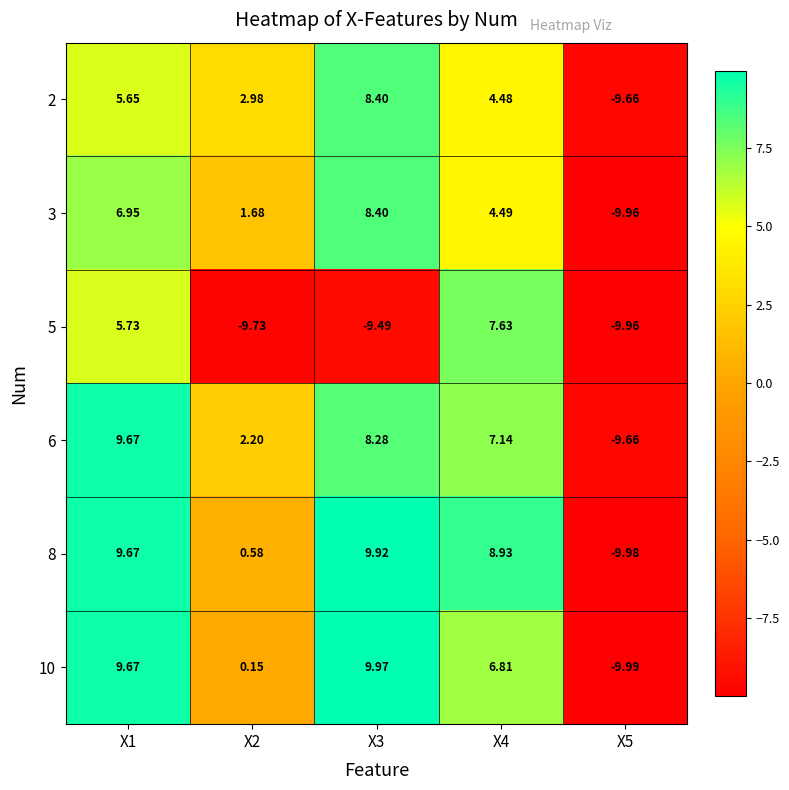

Is the value of 5 at X2 greater than the value of 3 at X5?

Yes